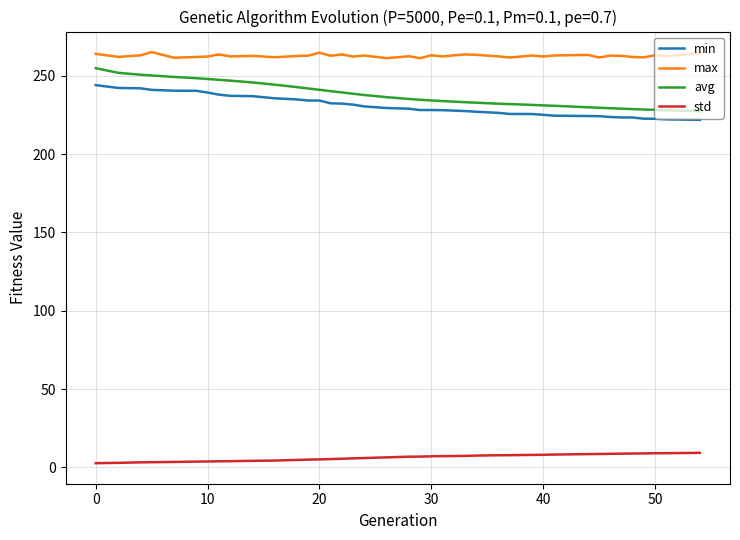

Is this an area chart (filled region under the line)?

No